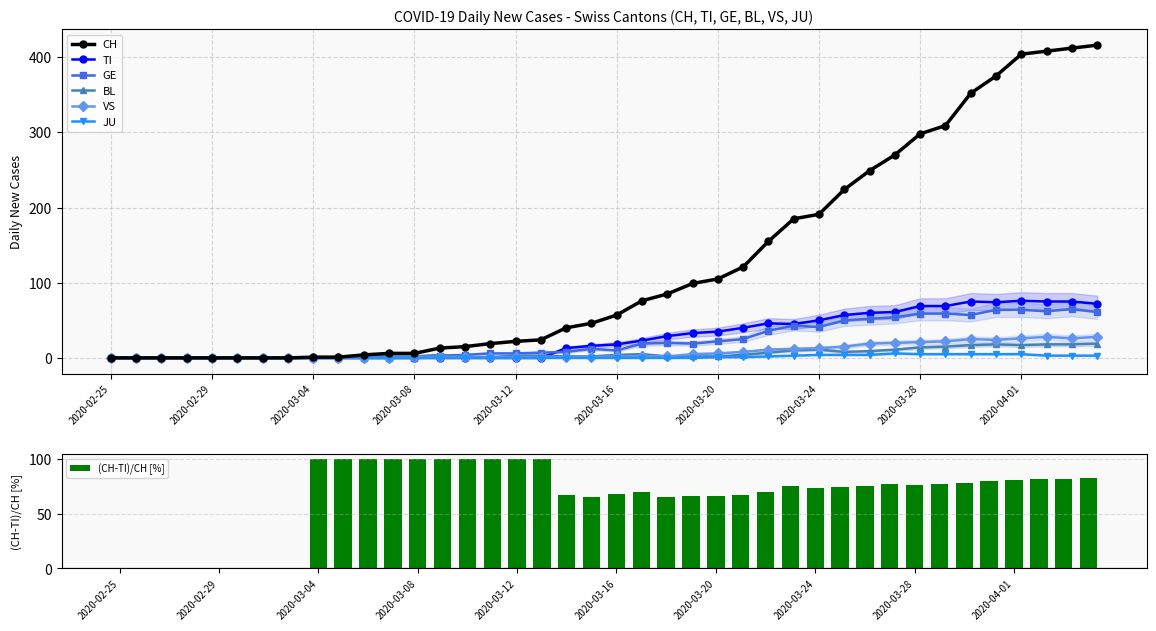

Which series has the largest total across all categories?

CH